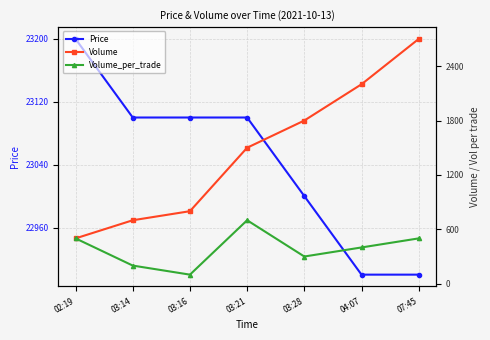

Is the value of Price at 07:45 greater than the value of Volume at 03:16?

Yes